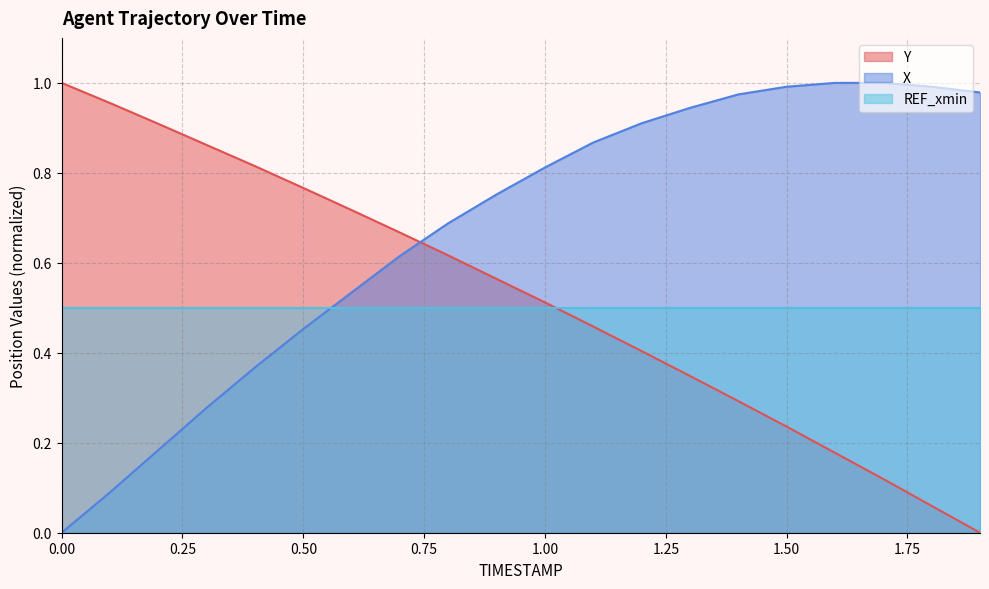

True or false: X has a value of -0.4 at 0.00.

False